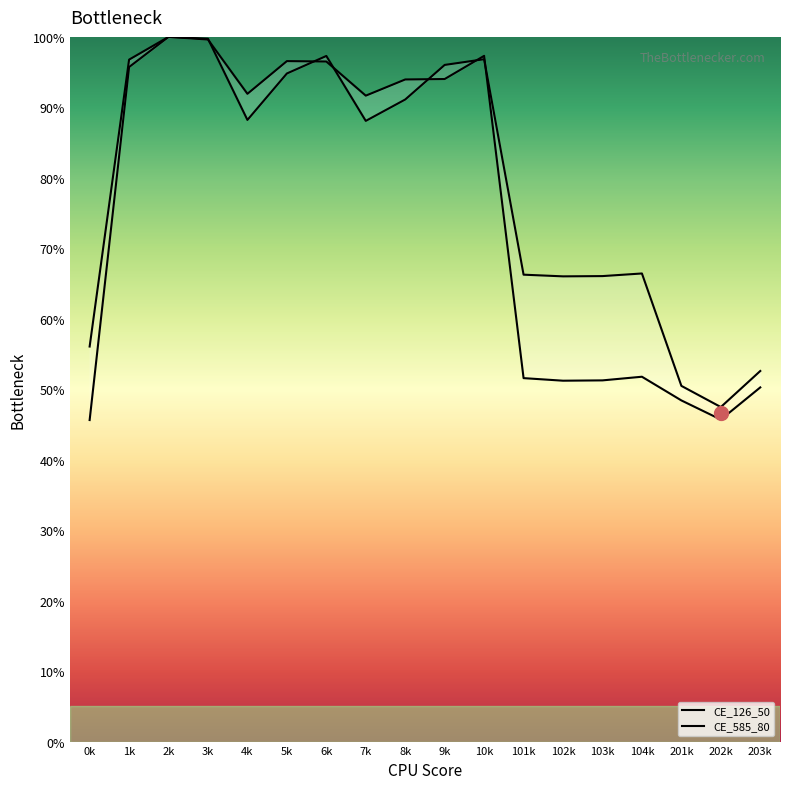

Reading right to left, what are all the values shown in this chart?

CE_126_50: 52.6	47.5	50.5	66.4	66.1	66.0	66.3	96.8	96.0	91.1	88.1	97.3	94.8	88.2	99.7	100.0	95.7	45.6
CE_585_80: 50.3	45.7	48.4	51.8	51.3	51.2	51.6	97.3	94.0	94.0	91.7	96.5	96.6	91.9	99.6	100.0	96.8	56.1